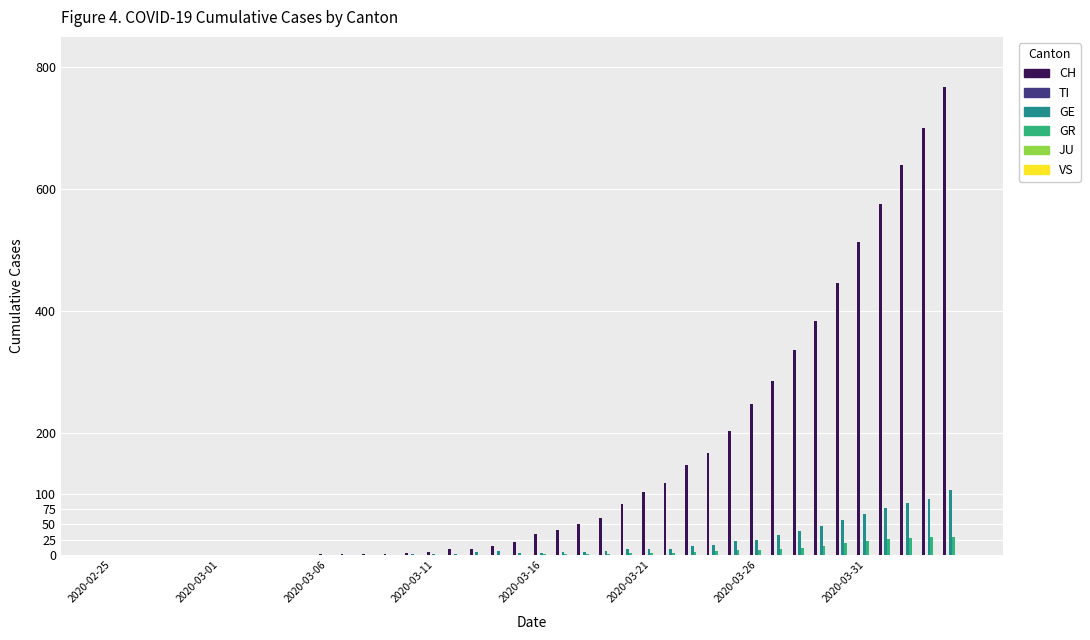

Which series has the largest total across all categories?

CH